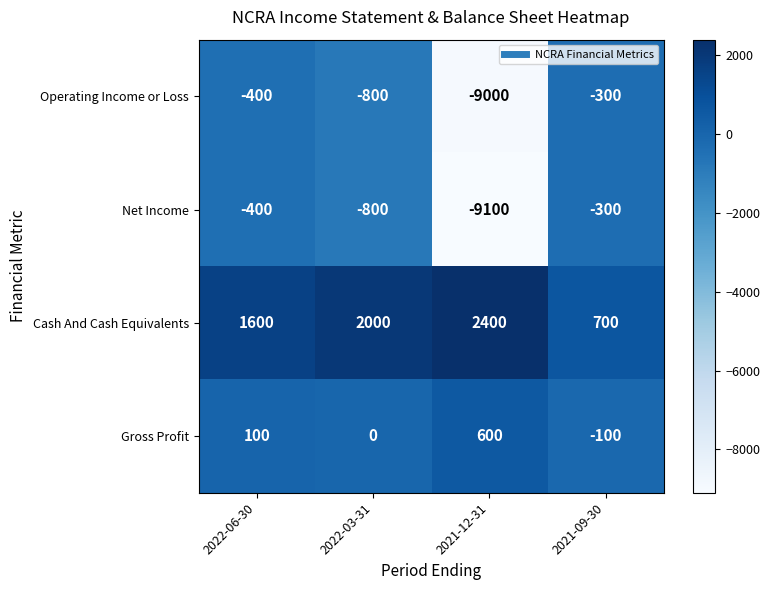

Count the Gross Profit values in the range 0 to 600.

3